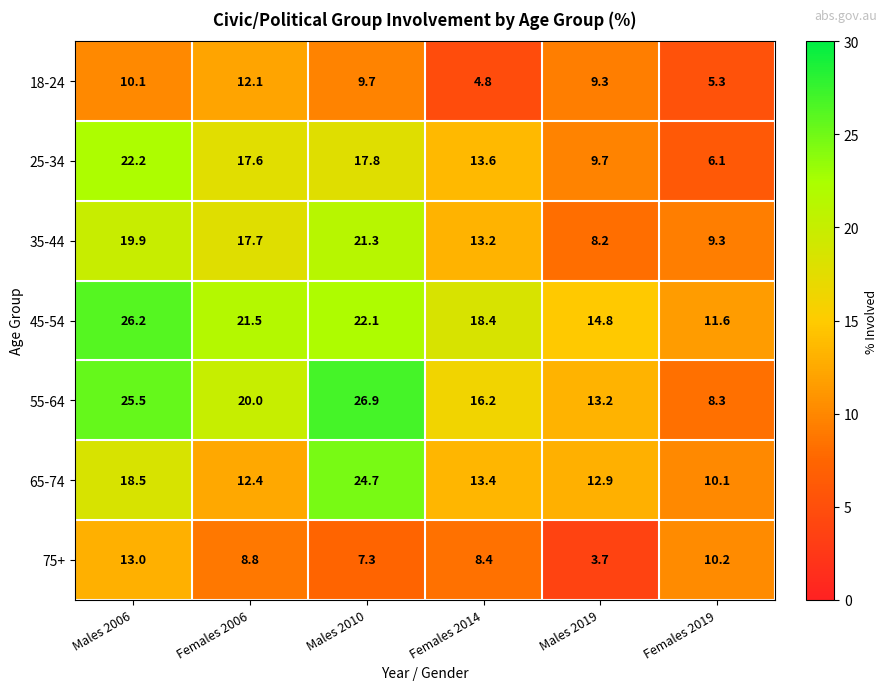

What is the average value of the 25-34 series?

14.5